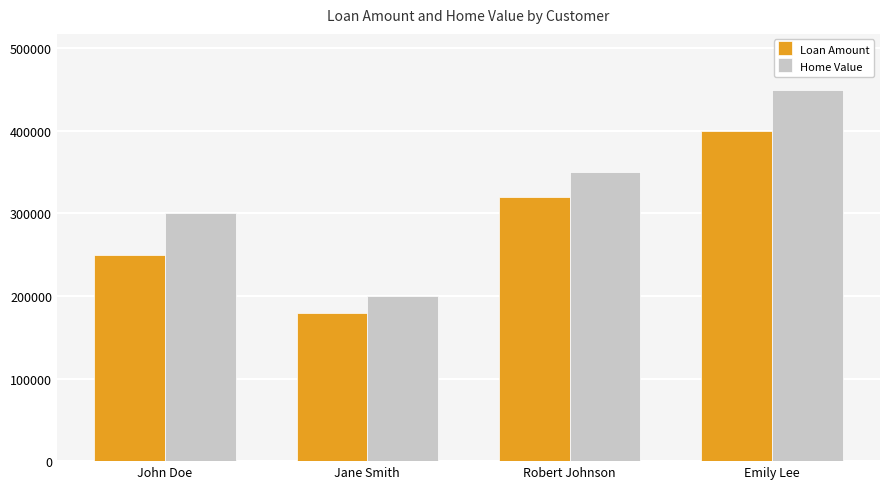

Rank the categories by Loan Amount value from highest to lowest.

Emily Lee, Robert Johnson, John Doe, Jane Smith